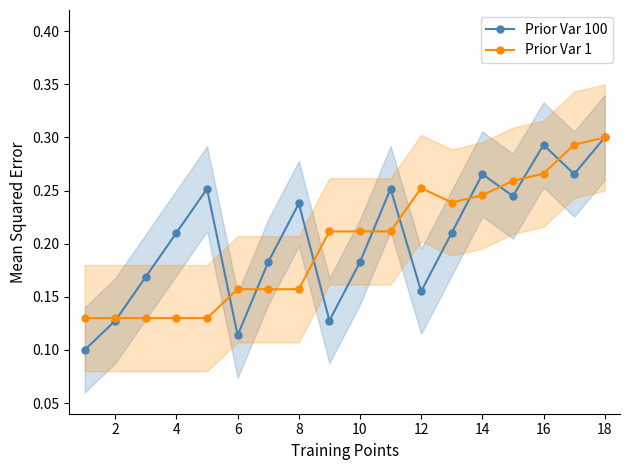

Does the chart display data point markers on the line(s)?

Yes